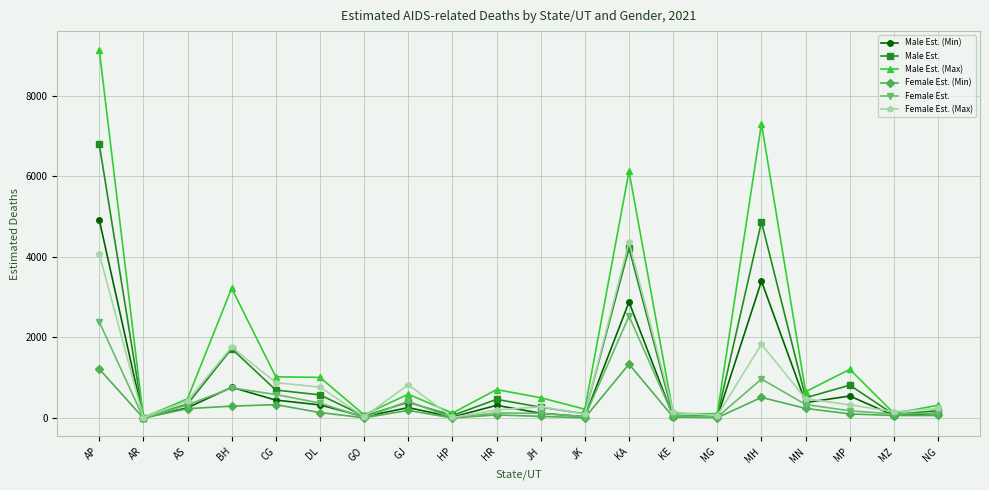

What is the maximum value shown in the chart?

9141